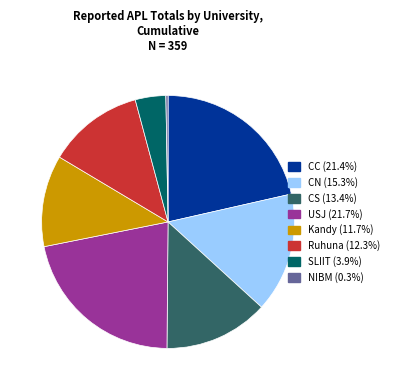

Is there any slice that represents more than half of the pie?

No